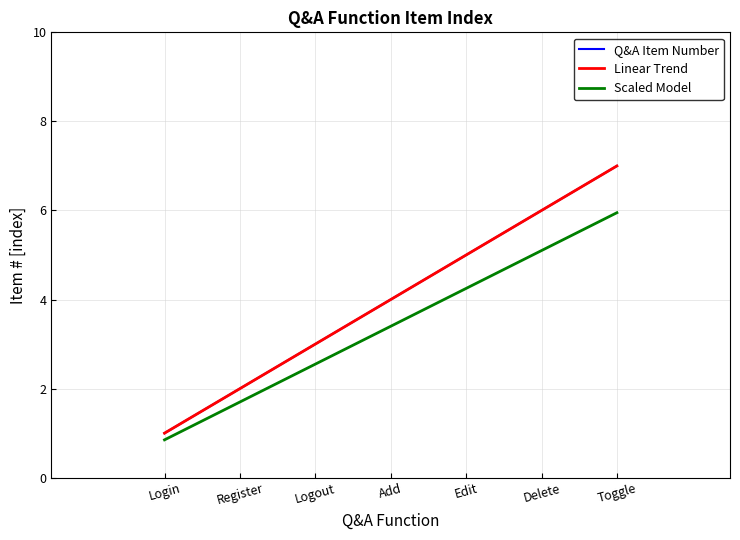

True or false: Scaled Model and Q&A Item Number cross at least once.

False